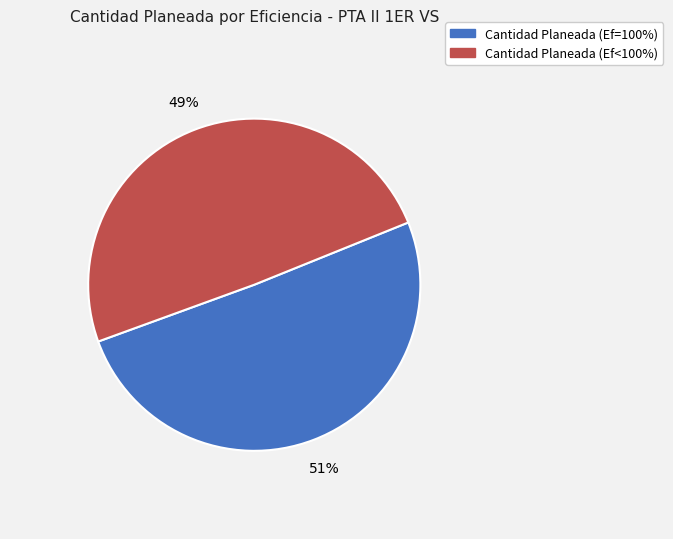

To the nearest percent, what is the average slice percentage?

50%